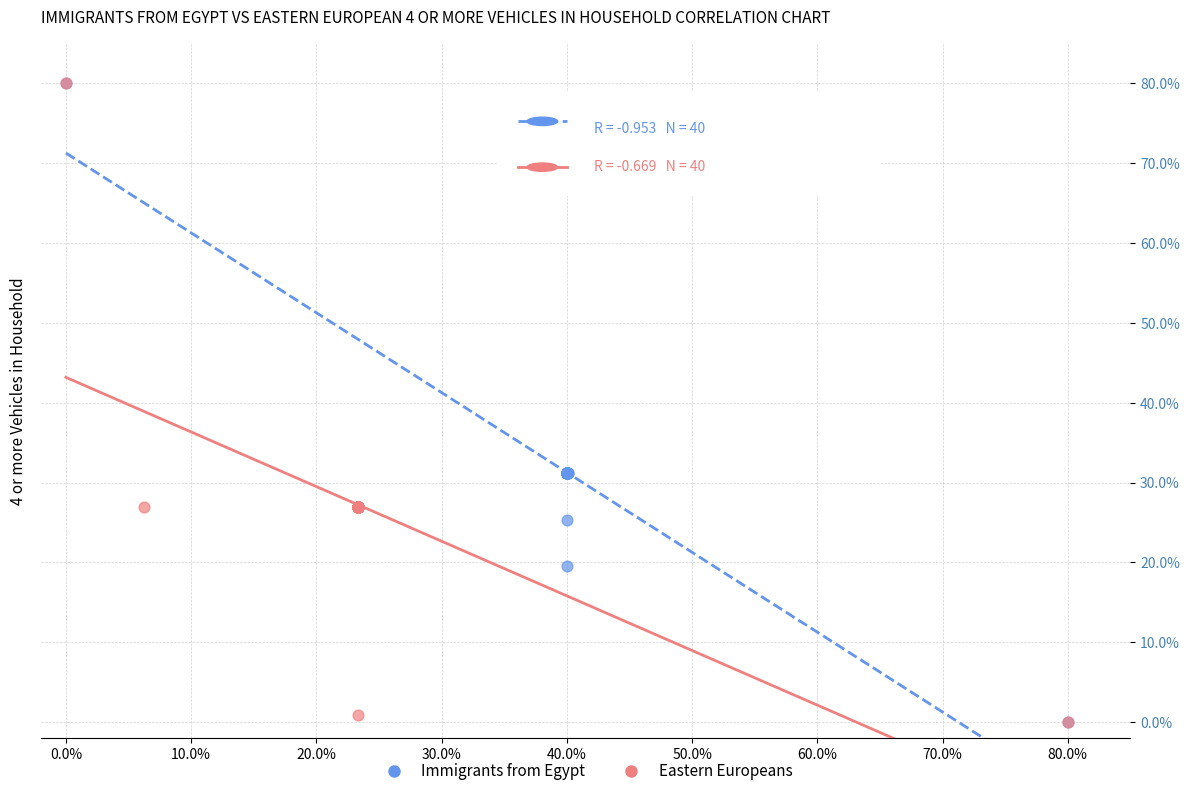

What are all the series names shown in the legend?

Immigrants from Egypt, Eastern Europeans